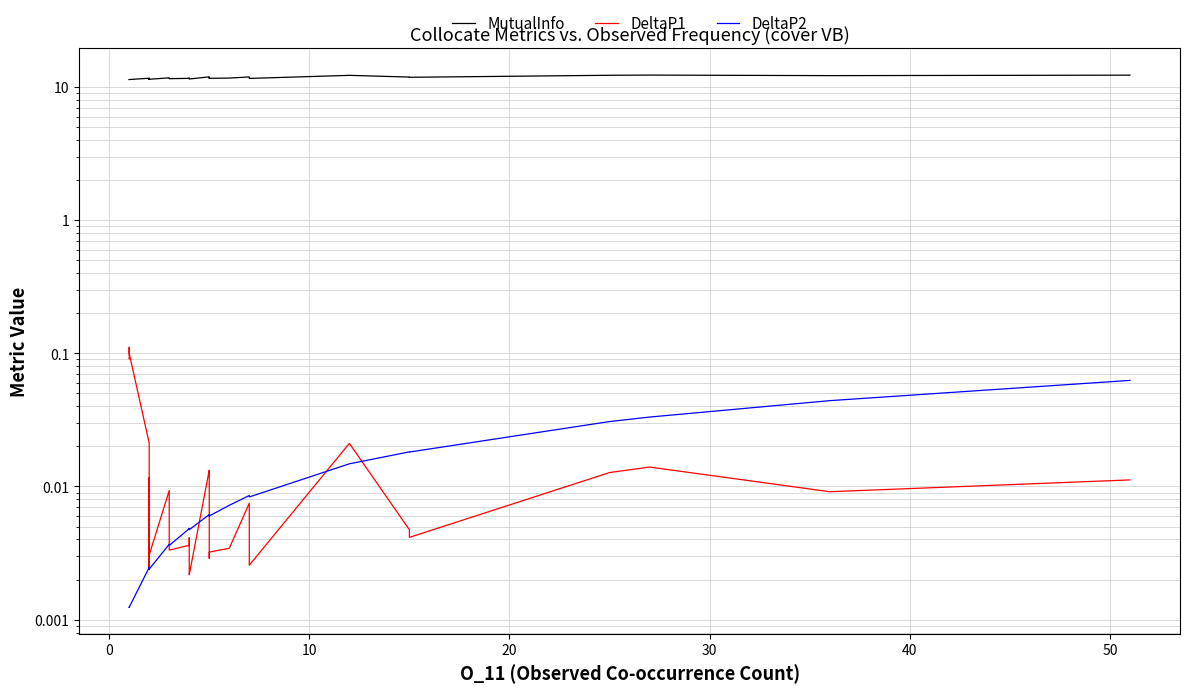

What are all the series names shown in the legend?

MutualInfo, DeltaP1, DeltaP2